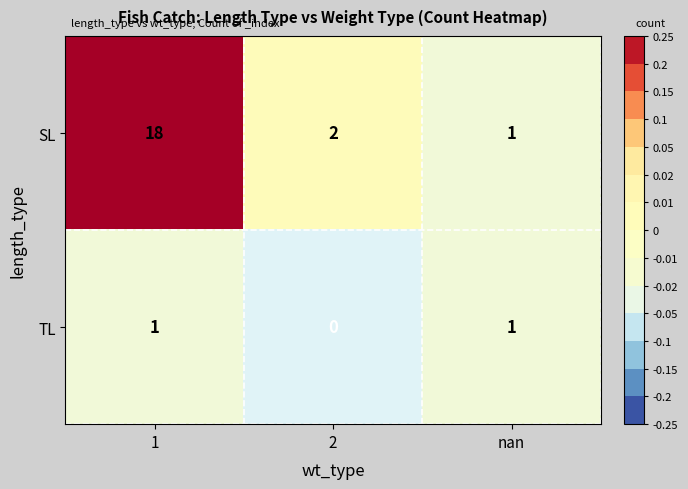

Between 1 and nan, which series saw the biggest shift?

SL